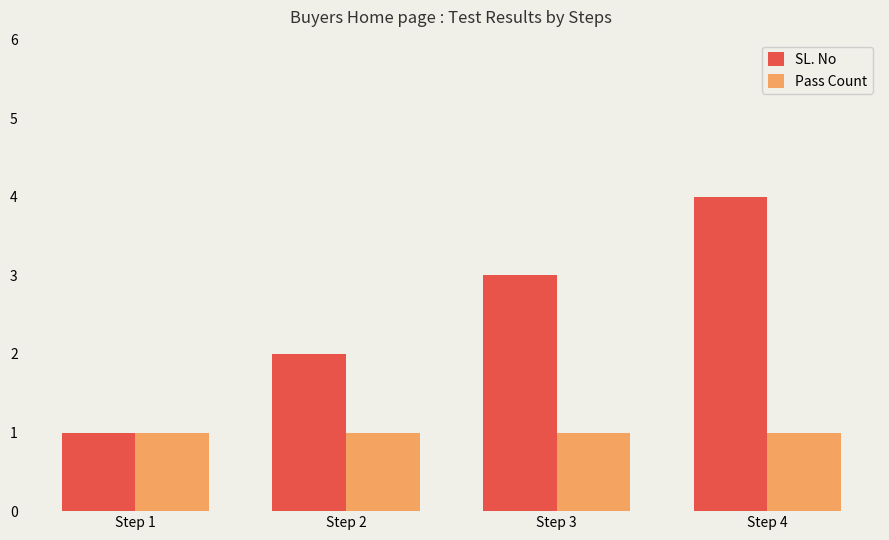

What is the total value across all series at Step 4?

5